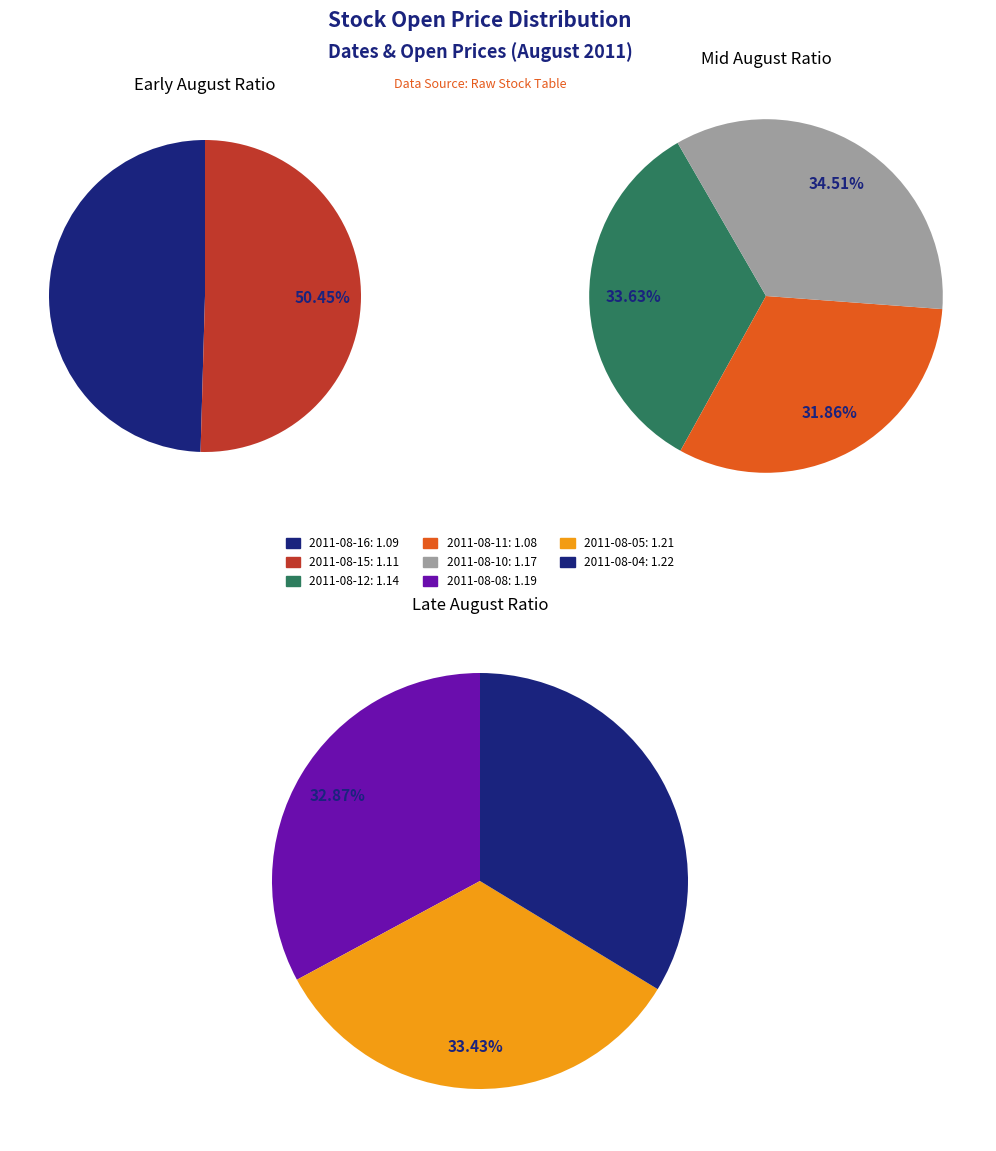

How much of the chart is everything except 2011-08-10?

87.3%